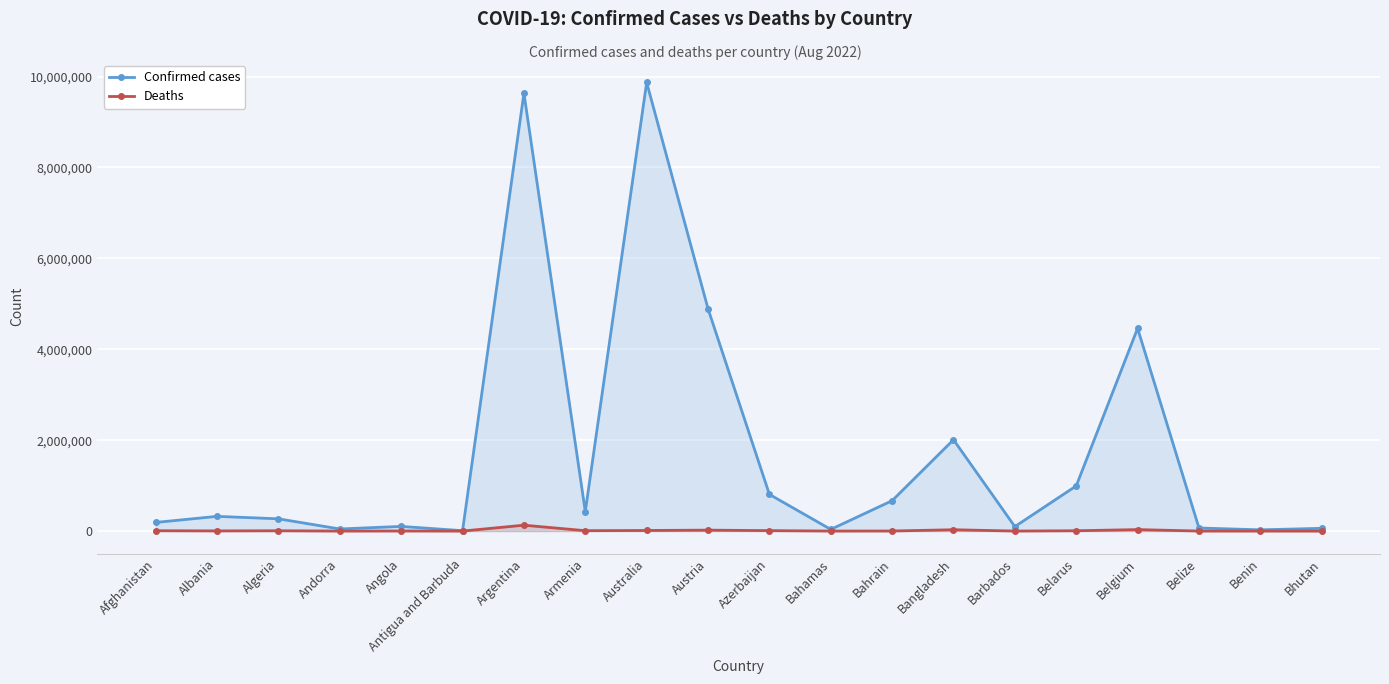

What is the label of the 18th point from the left?

Belize